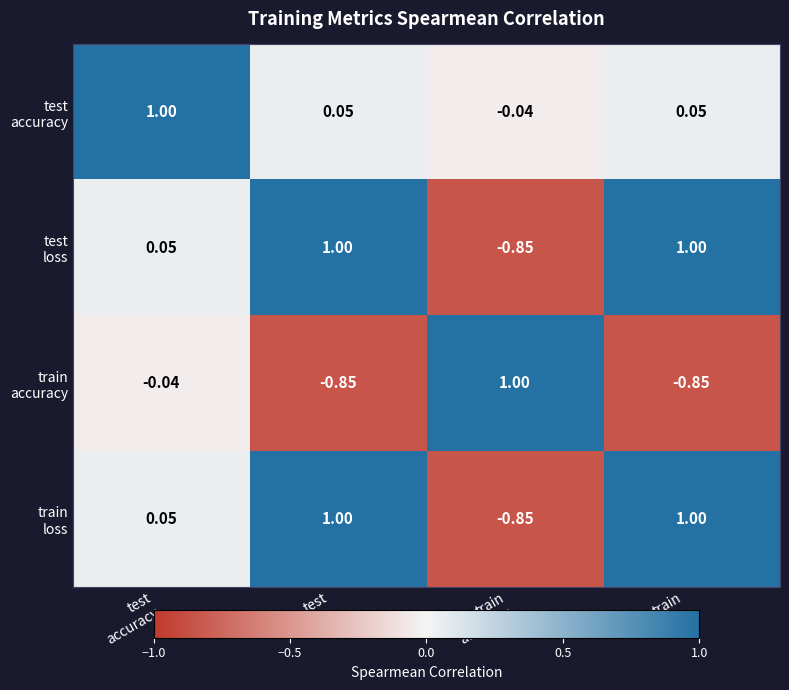

Which series changed the most between test accuracy and test loss?

test accuracy